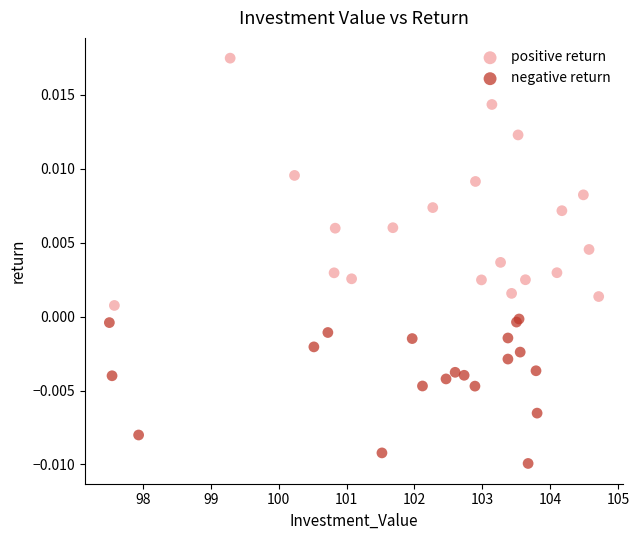

Which series contains the highest Y value?

positive return